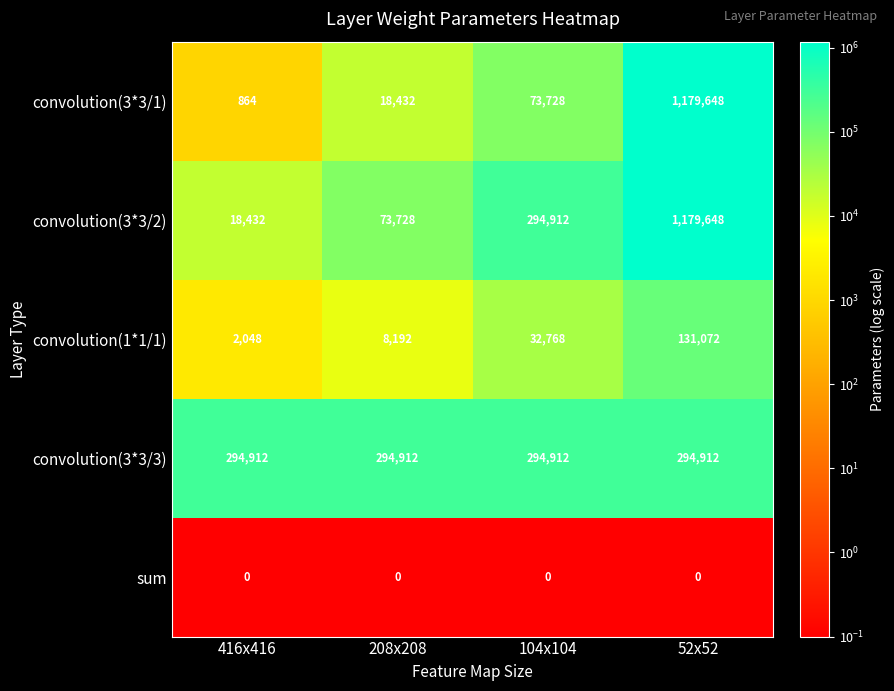

At how many categories does at least one series exceed 352962?

1